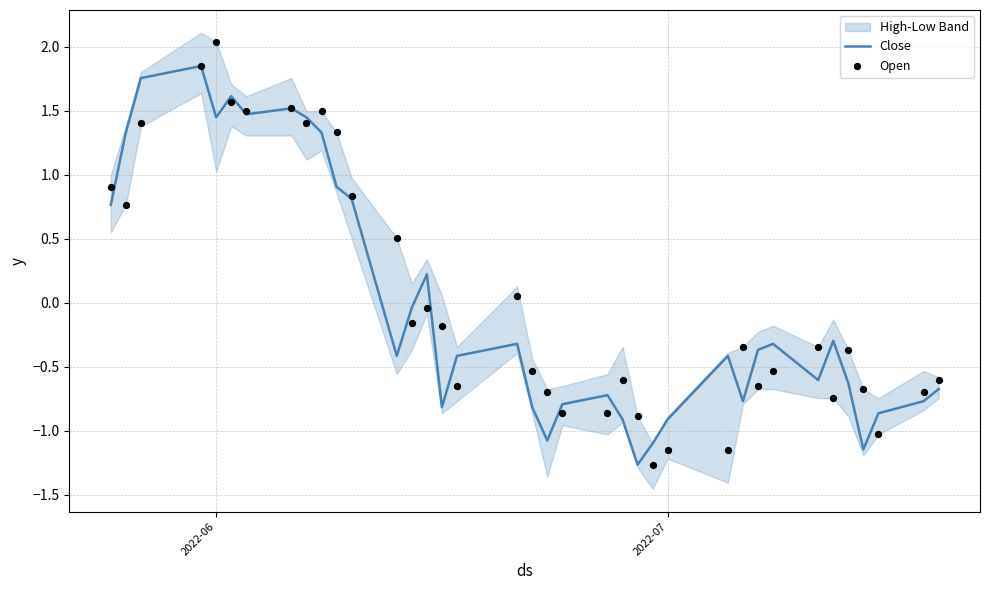

At how many categories does at least one series exceed 1?

10